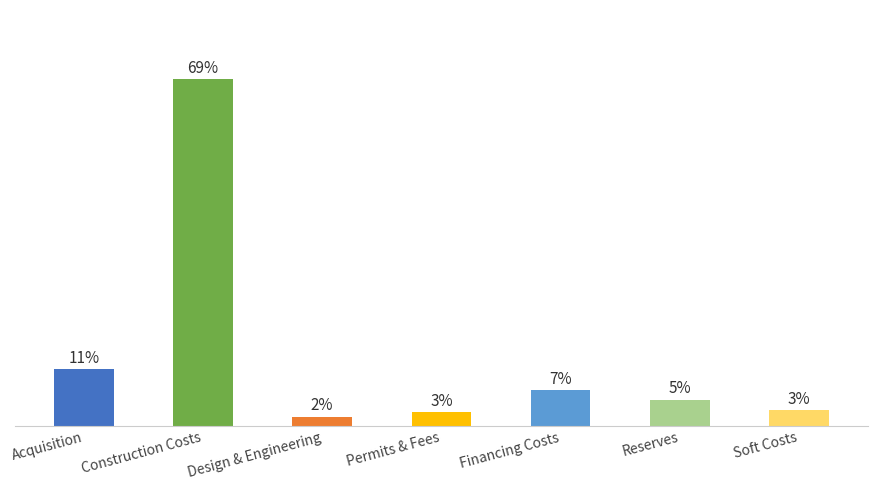

Reading left to right, list all the values displayed in this chart.

Acquisition=11.3	Construction Costs=68.7	Design & Engineering=1.8	Permits & Fees=2.8	Financing Costs=7.1	Reserves=5.2	Soft Costs=3.2